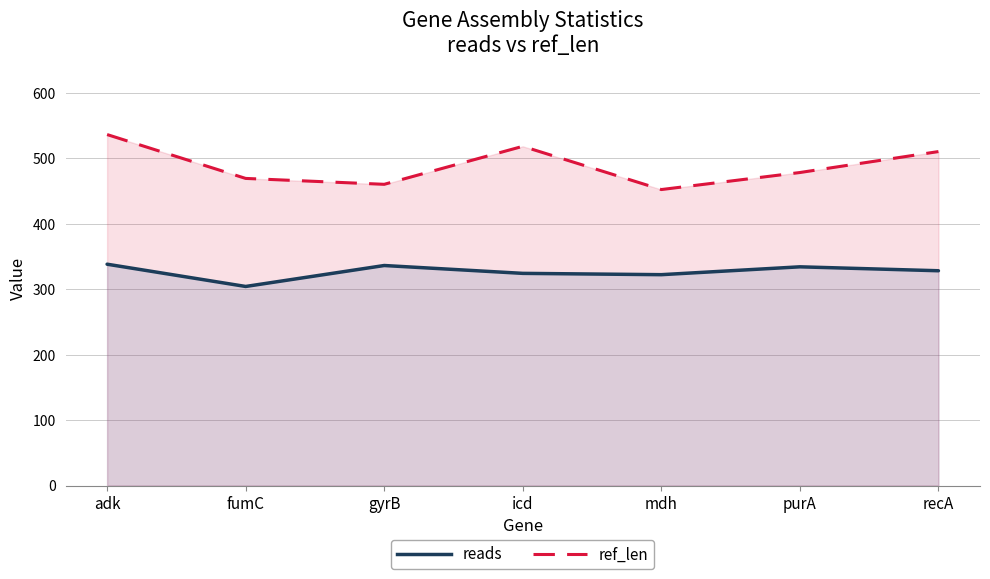

What is the label of the 5th point from the left?

mdh